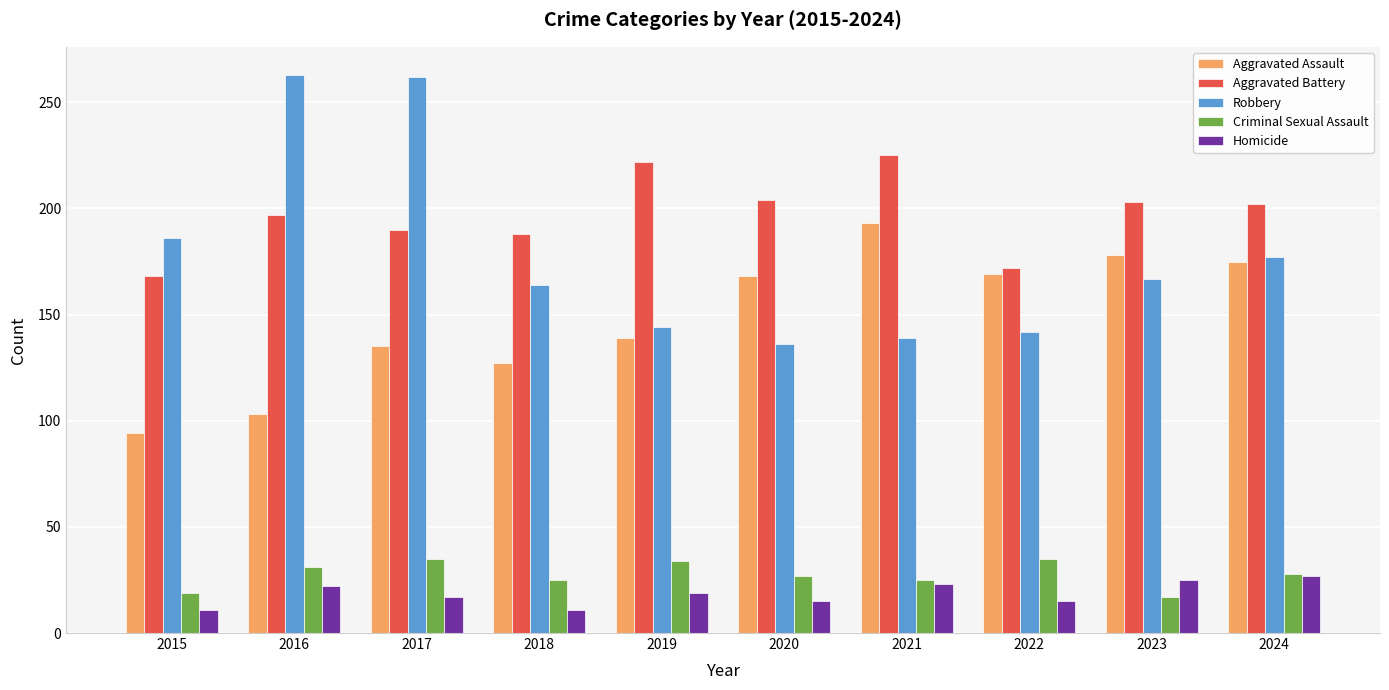

At how many categories does at least one series exceed 245?

2